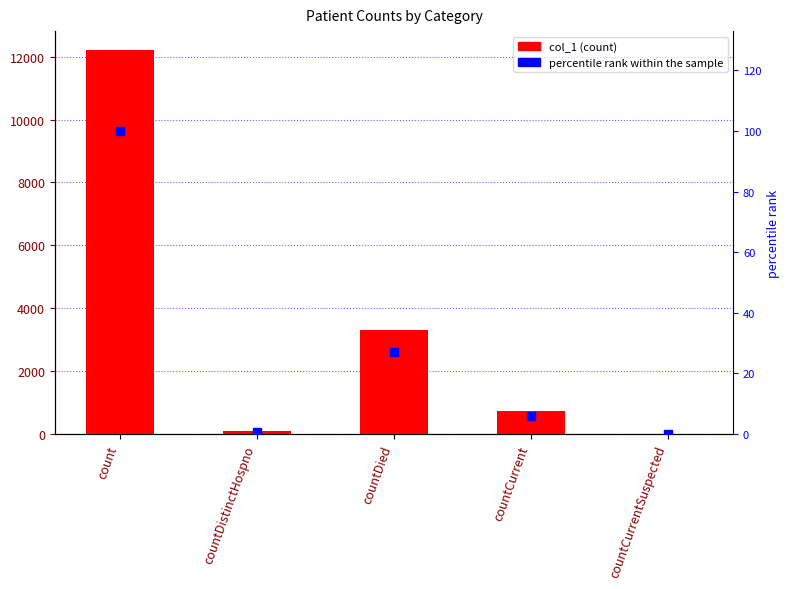

What is the difference between the percentile rank within the sample values at count and countDistinctHospno?

99.4